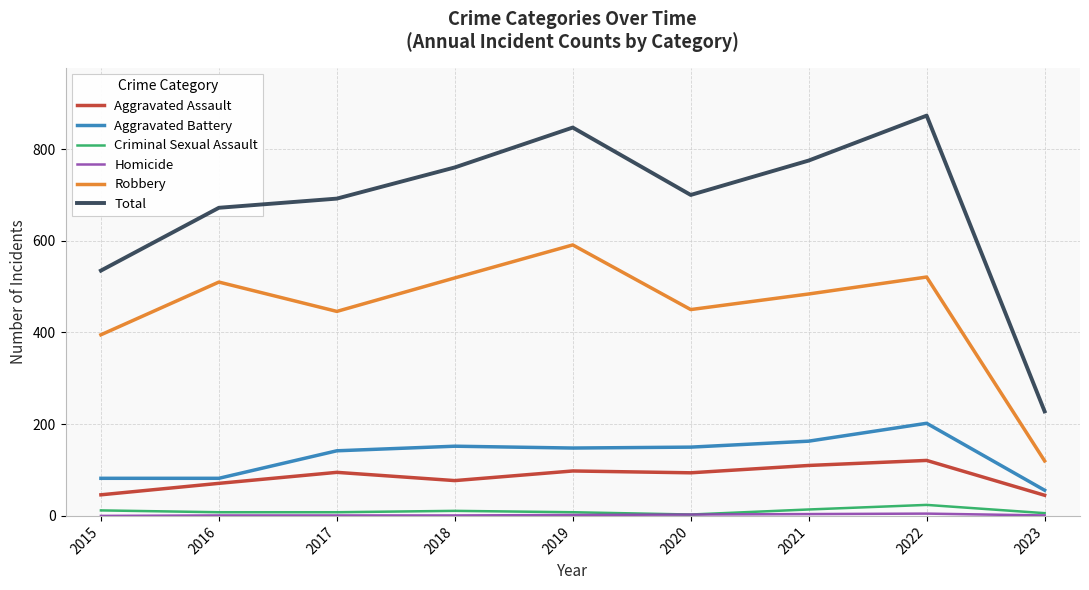

The value of Total at 2023 is 228. True or false?

True